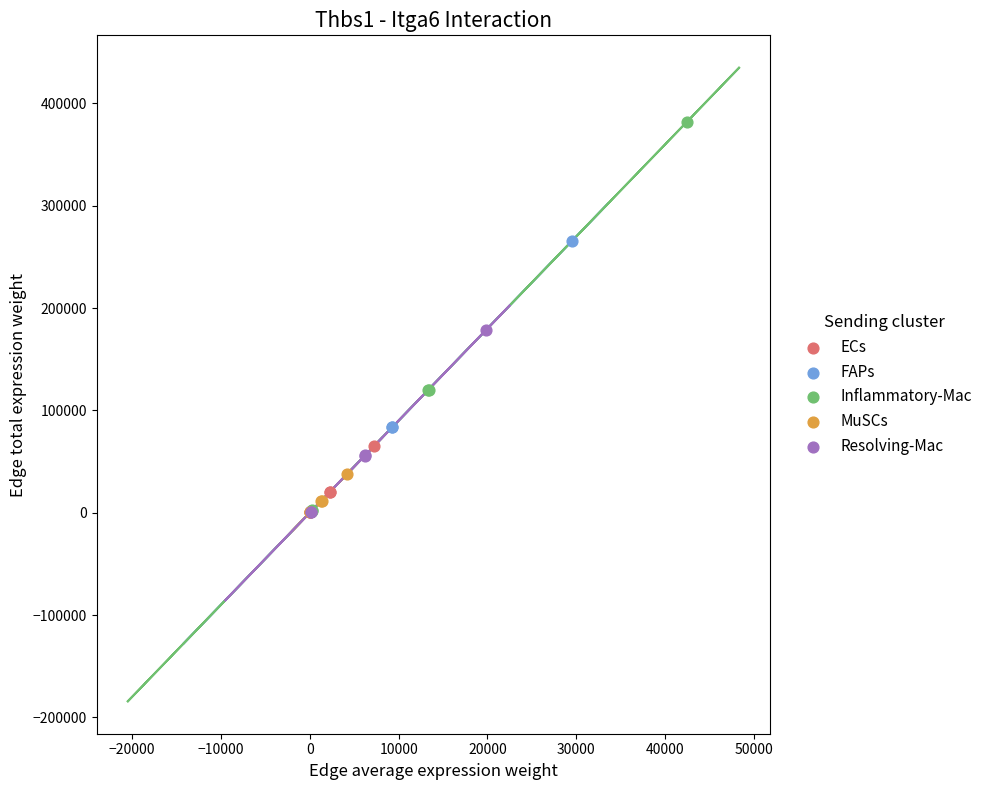

Which series contains the highest Y value?

Inflammatory-Mac